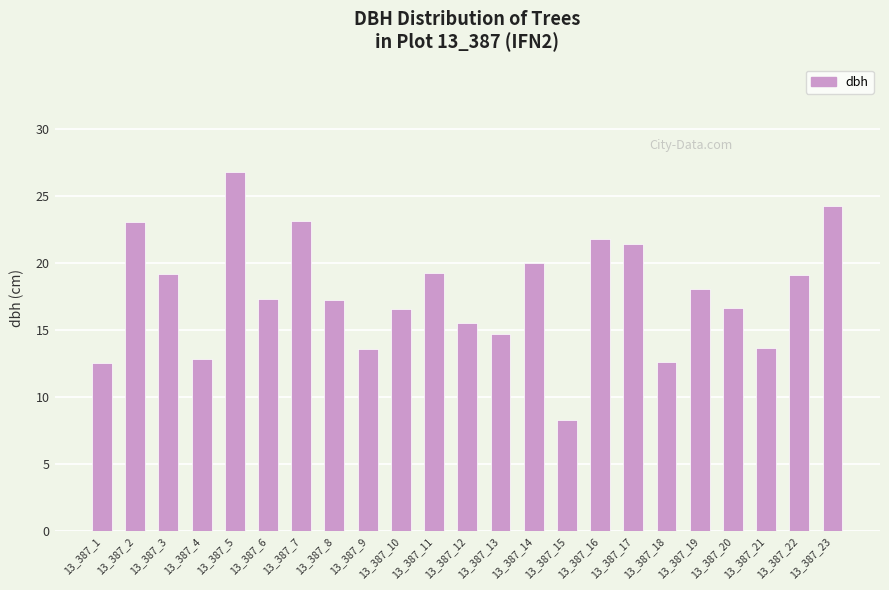

What is the value of the 21st bar from the left?

13.7